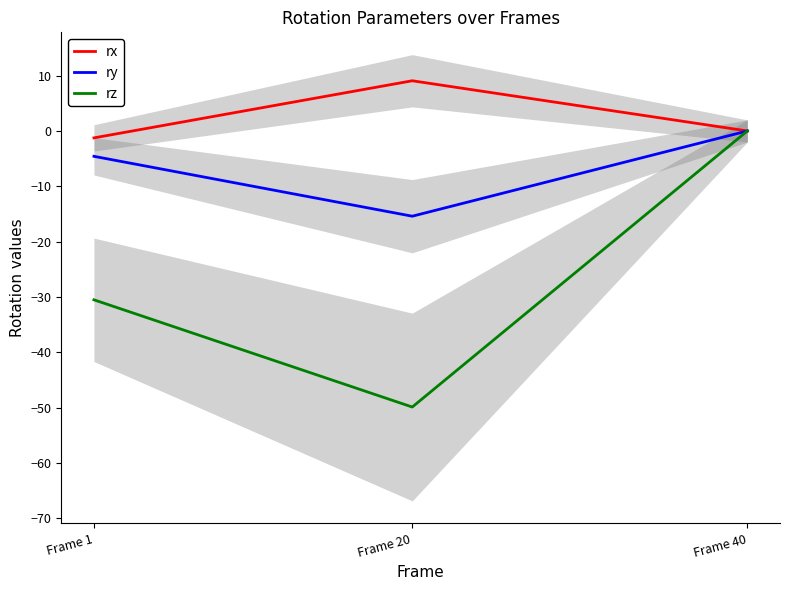

What is the highest value of the rx series?

9.1